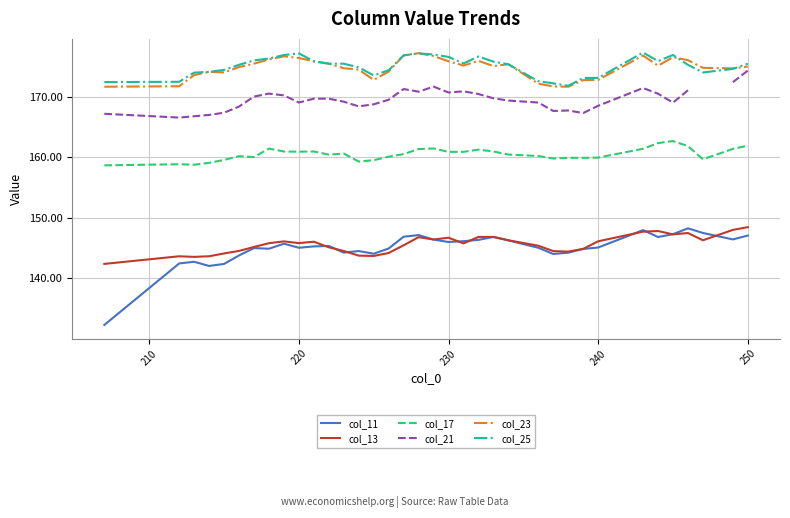

How many data points in col_25 are above 175?

21